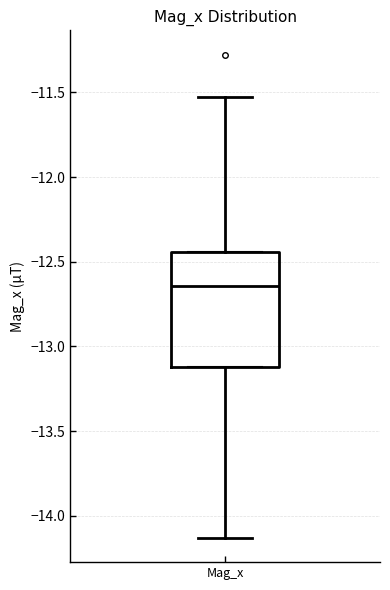

Transcribe this box plot: give where the median line is, the range the box spans, and where the two whiskers end, as read against the y-axis. The values are not printed on the chart, so give them approximately, as read against the axis.

median -12.65, box -13.10 to -12.45, whiskers -14.15 to -11.55